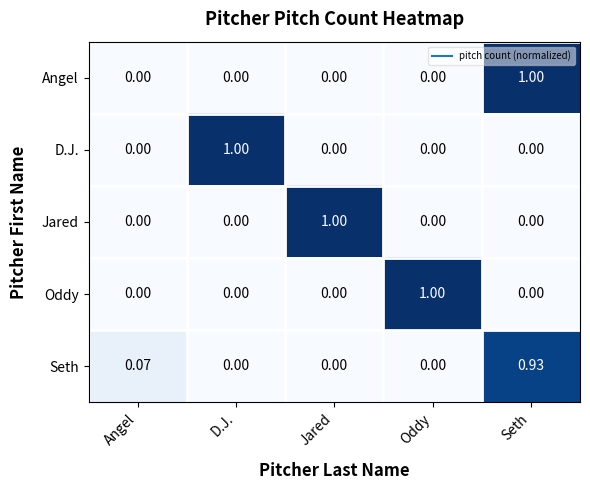

Which series changed the most between Angel and Jared?

Jared